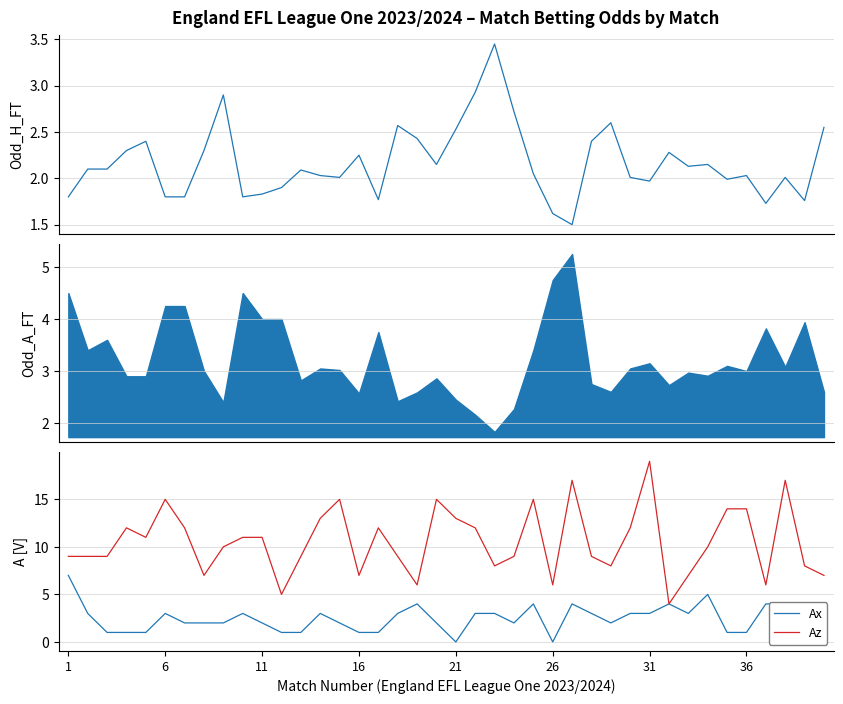

The value of Az at 6 is 15. True or false?

True